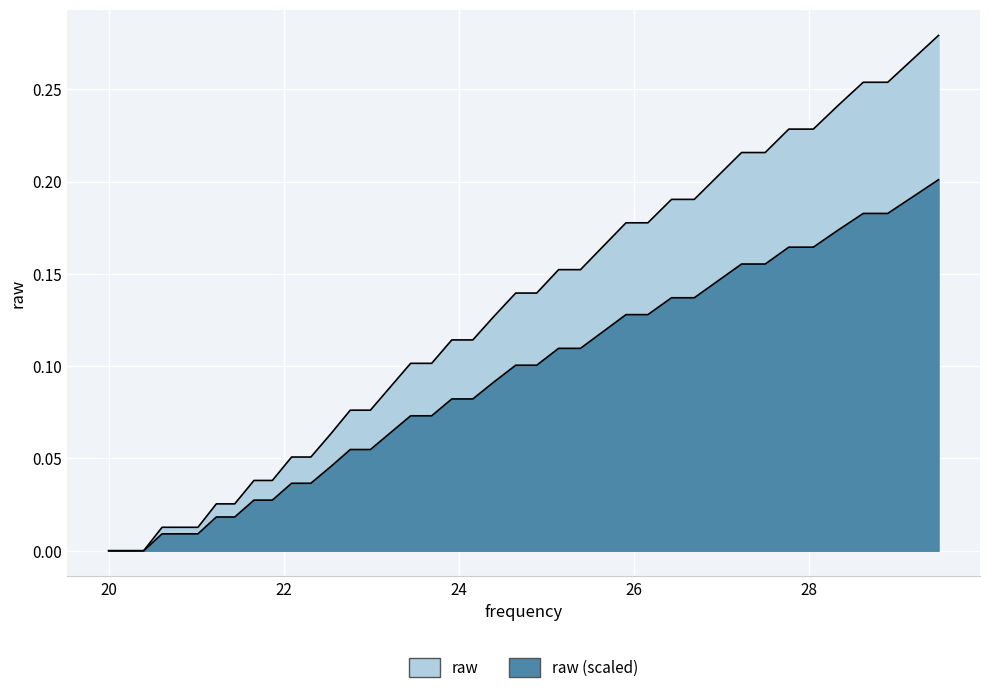

How many lines are shown in the chart?

1